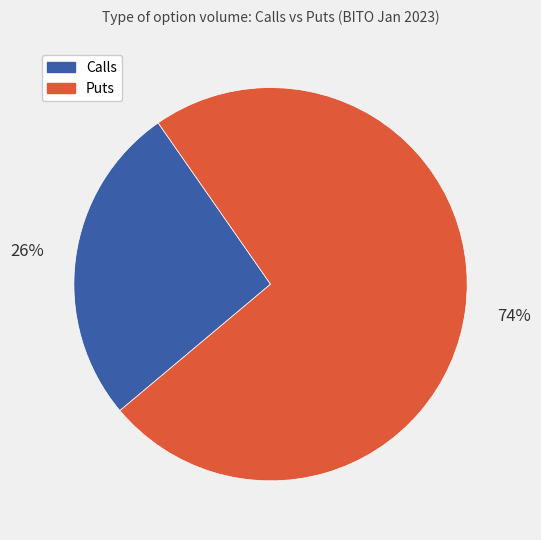

To the nearest percent, what is the average slice percentage?

50%